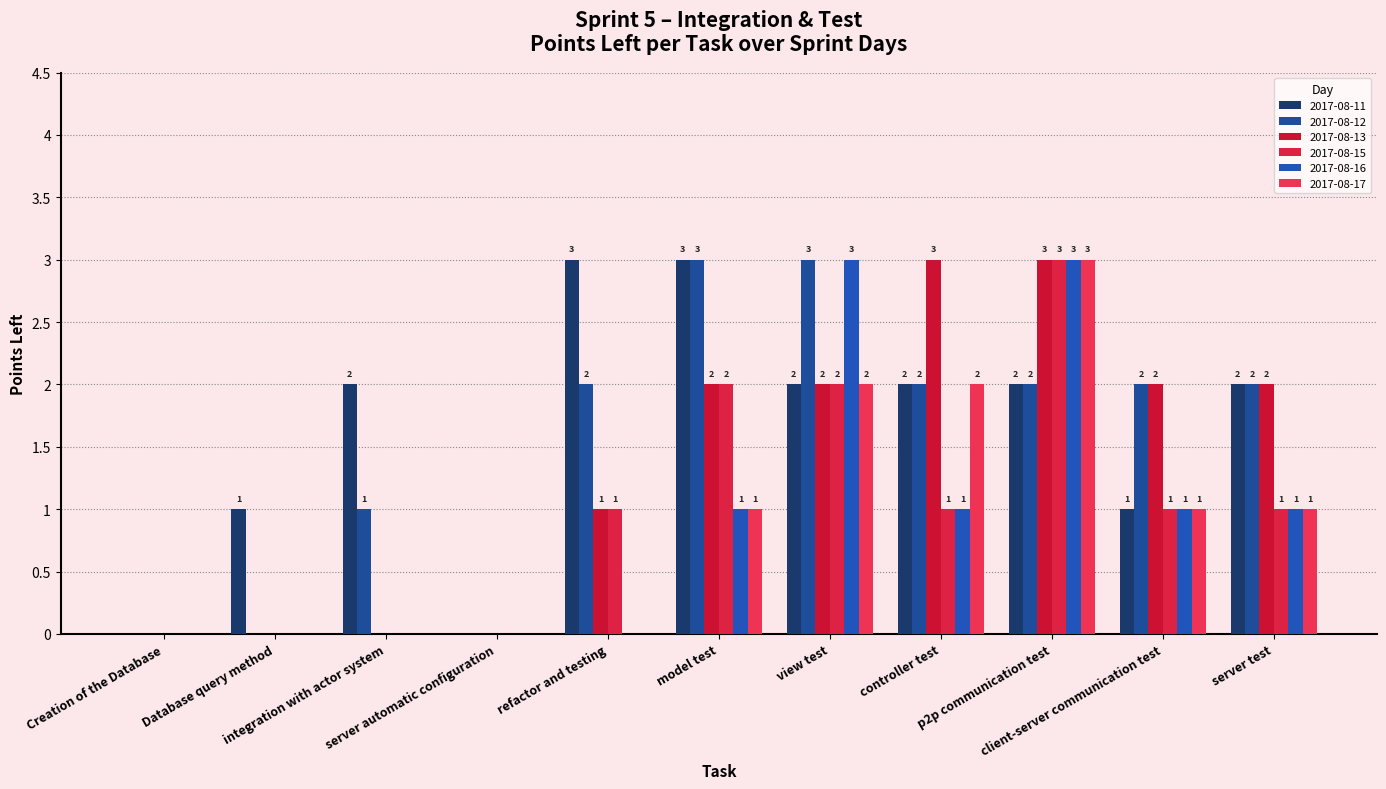

How many groups of bars are there?

11